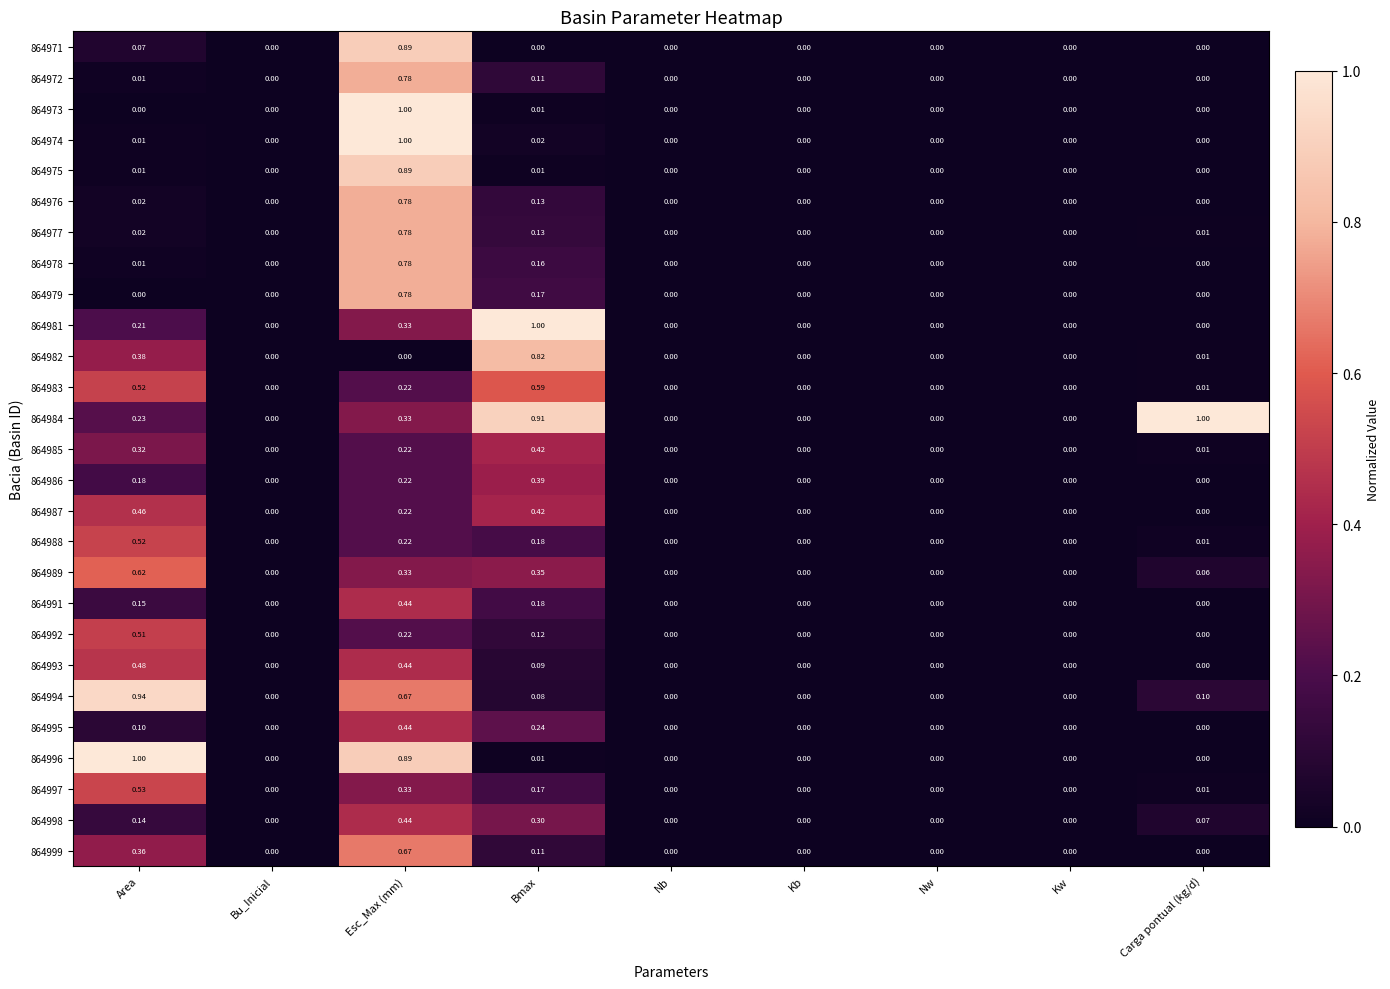

How many categories are shown in the chart?

9